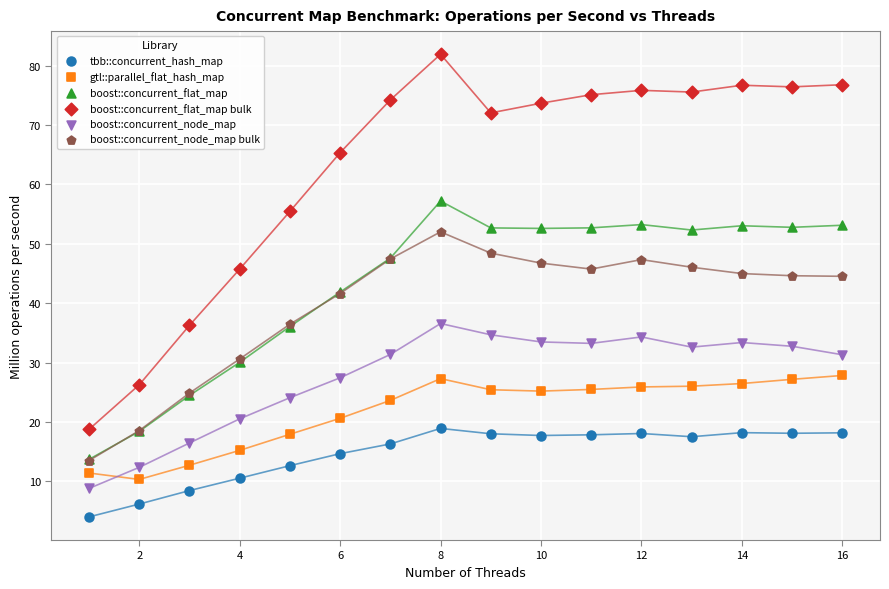

What are all the series names shown in the legend?

tbb::concurrent_hash_map, gtl::parallel_flat_hash_map, boost::concurrent_flat_map, boost::concurrent_flat_map bulk, boost::concurrent_node_map, boost::concurrent_node_map bulk